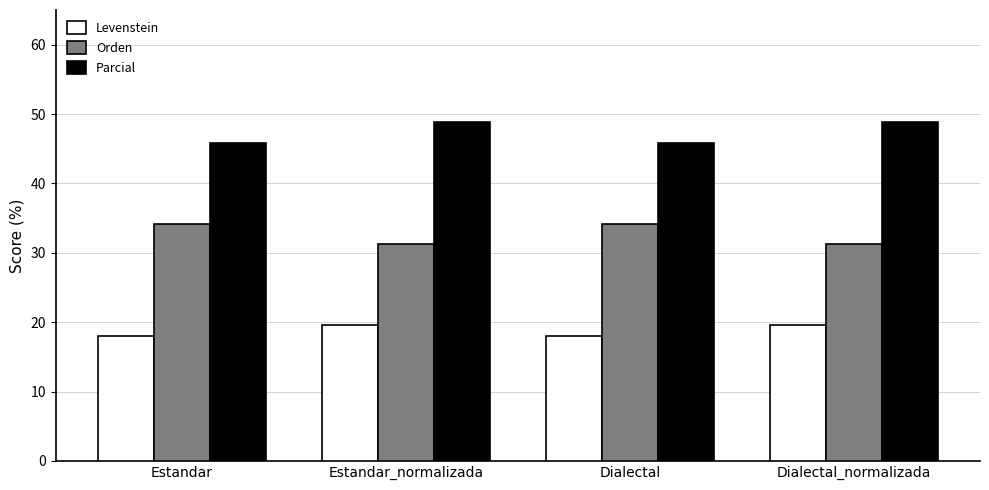

What is the difference between the Levenstein values at Dialectal_normalizada and Estandar?

1.6